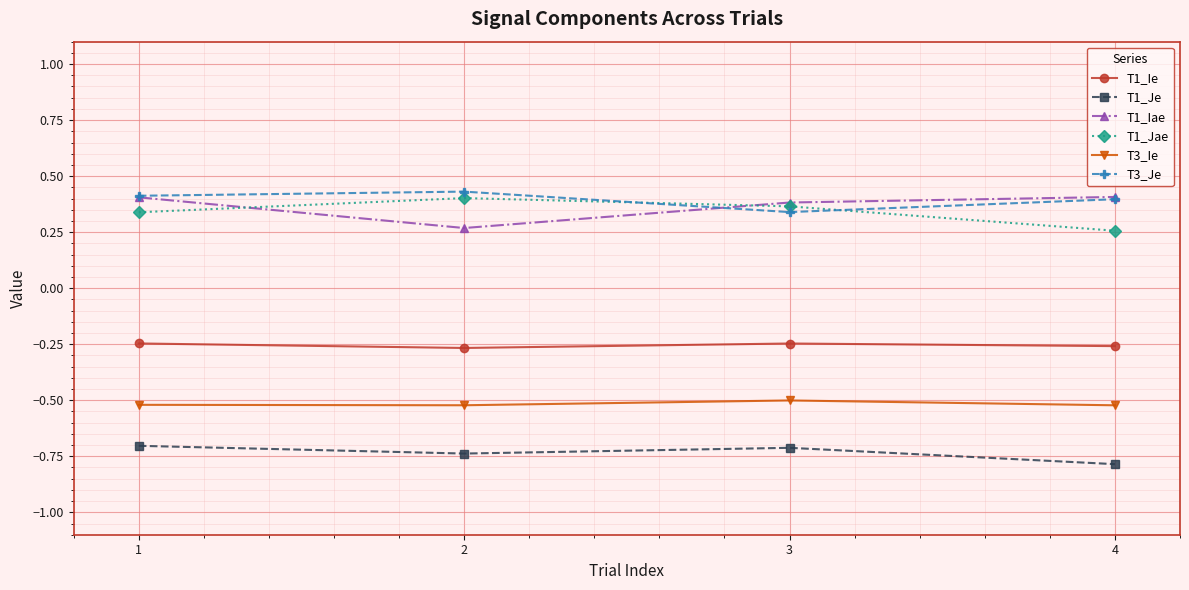

True or false: T3_Ie and T1_Iae intersect in this chart.

False